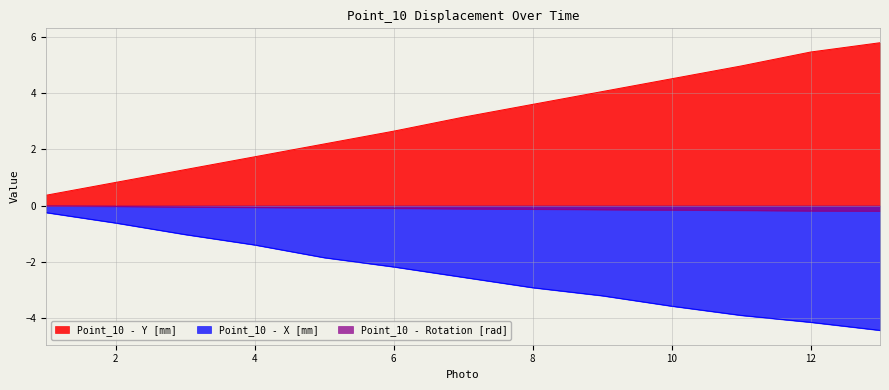

True or false: Point_10 - Y [mm] and Point_10 - X [mm] intersect in this chart.

False